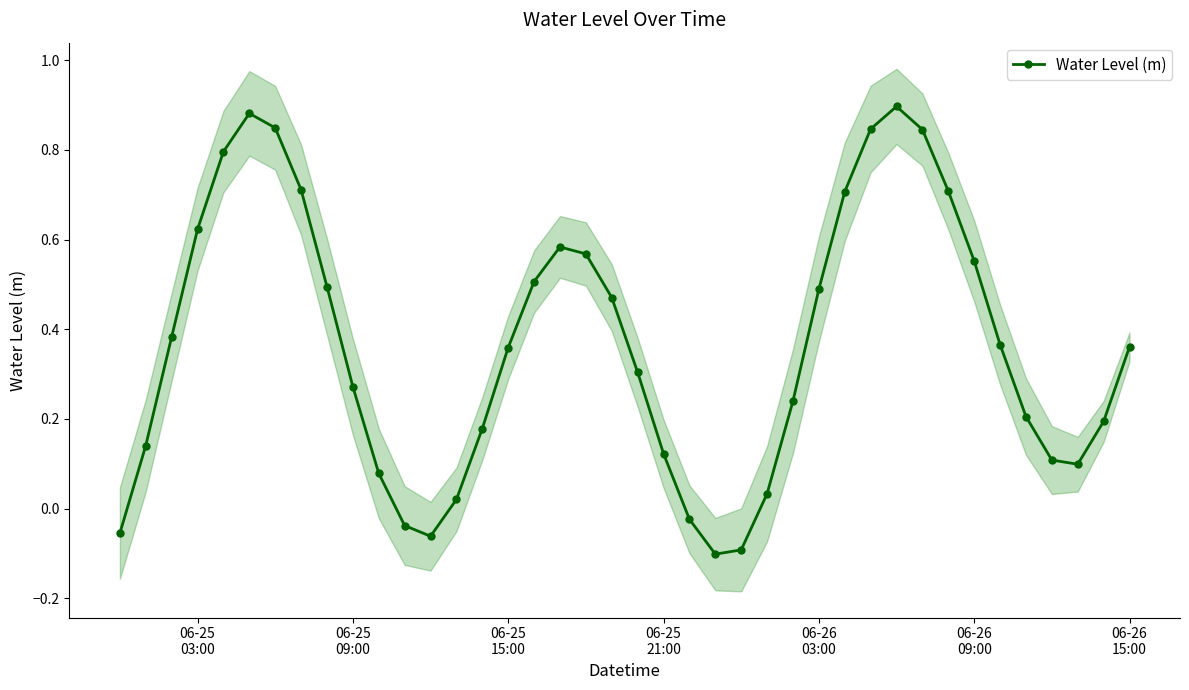

What is the difference between the maximum and minimum values?

1.0